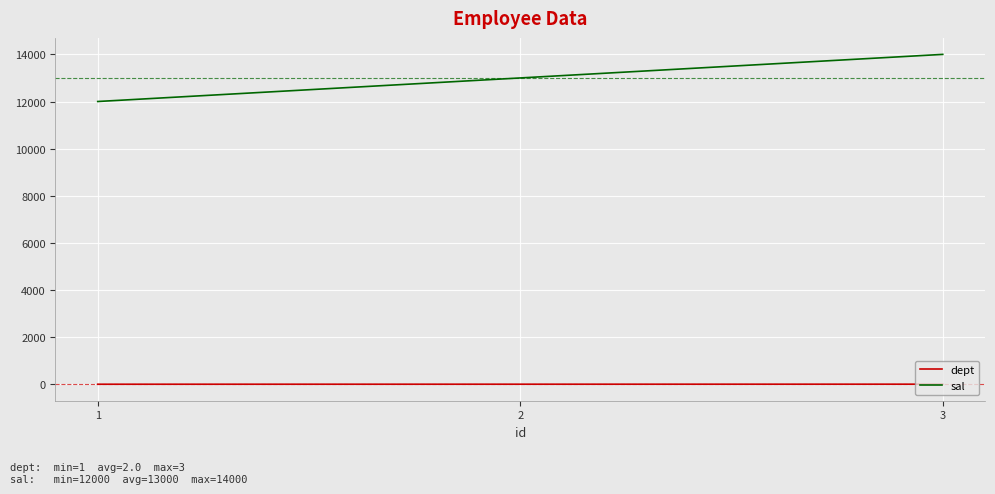

What is the sum of all sal values?

39000